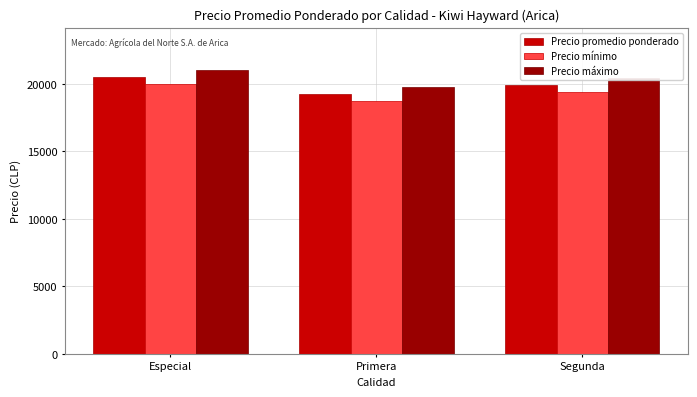

What is the average value of the Precio máximo series?

20383